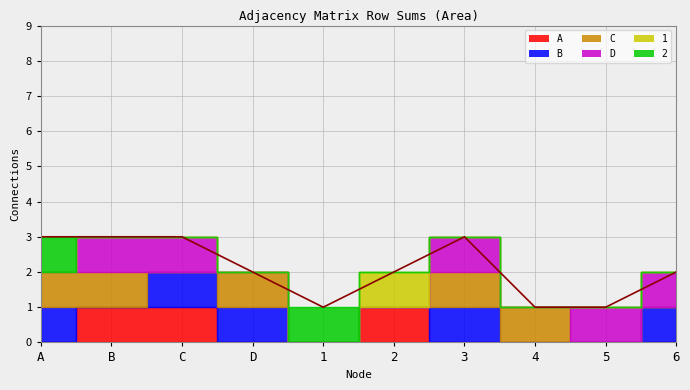

Is this an area chart (filled region under the line)?

No